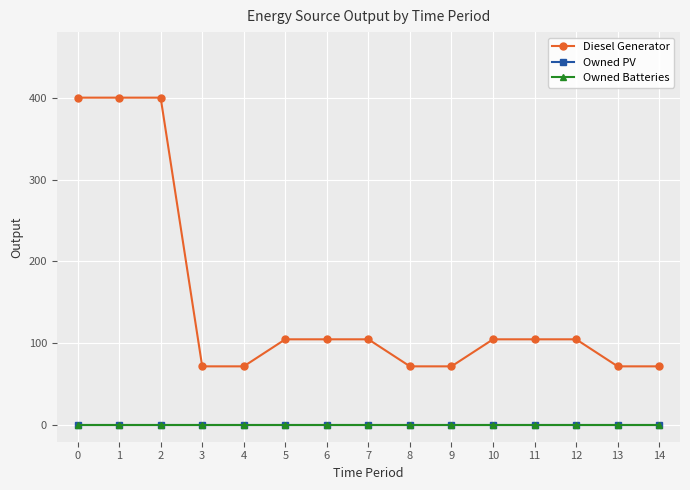

Is this an area chart (filled region under the line)?

No